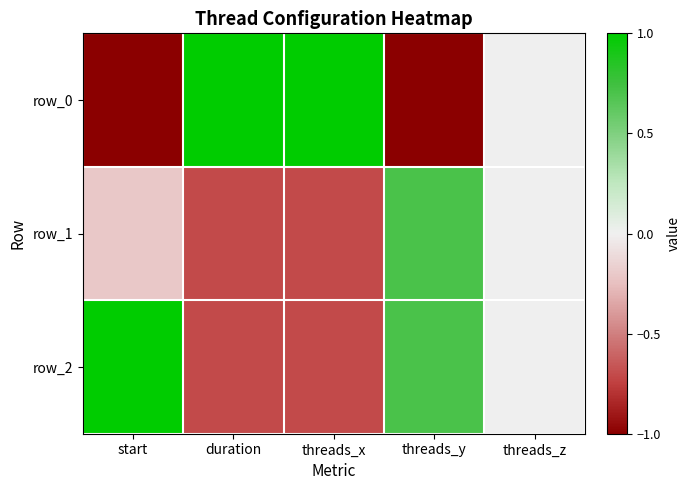

Where does the row_0 series first go above 0?

duration